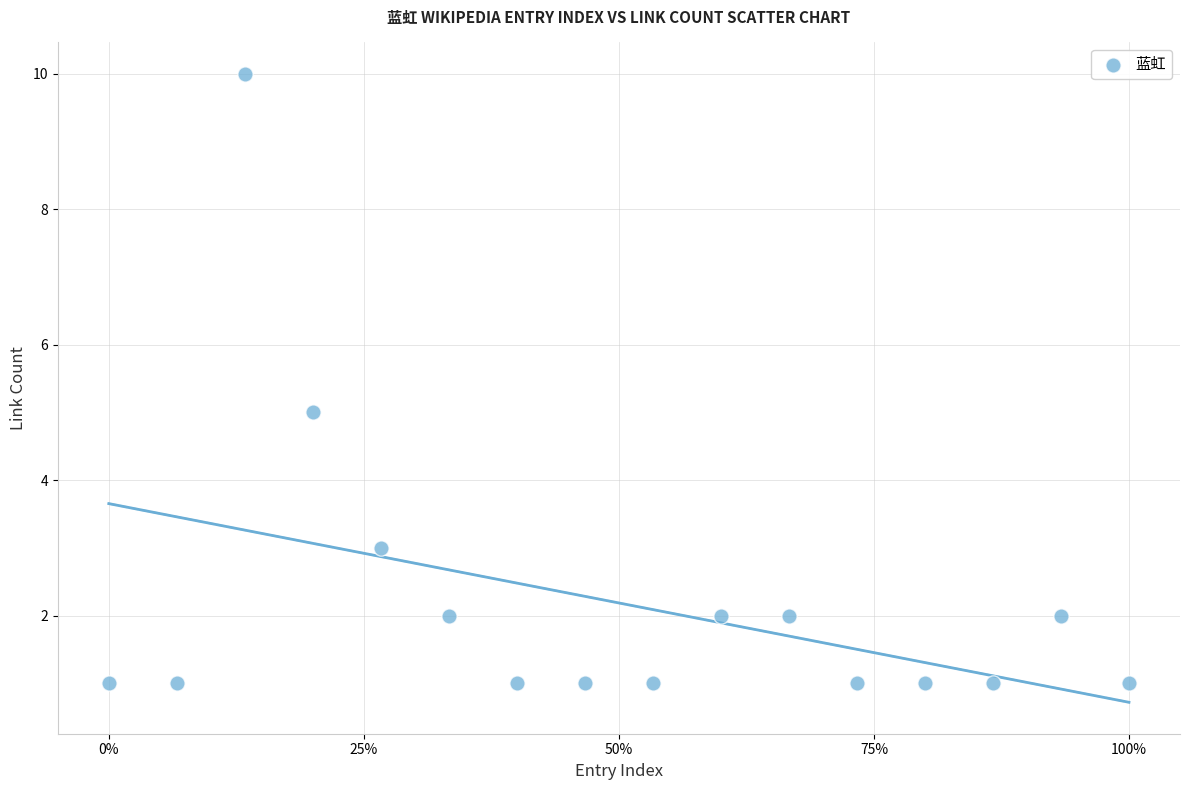

What is the range of Y values (max minus min)?

9